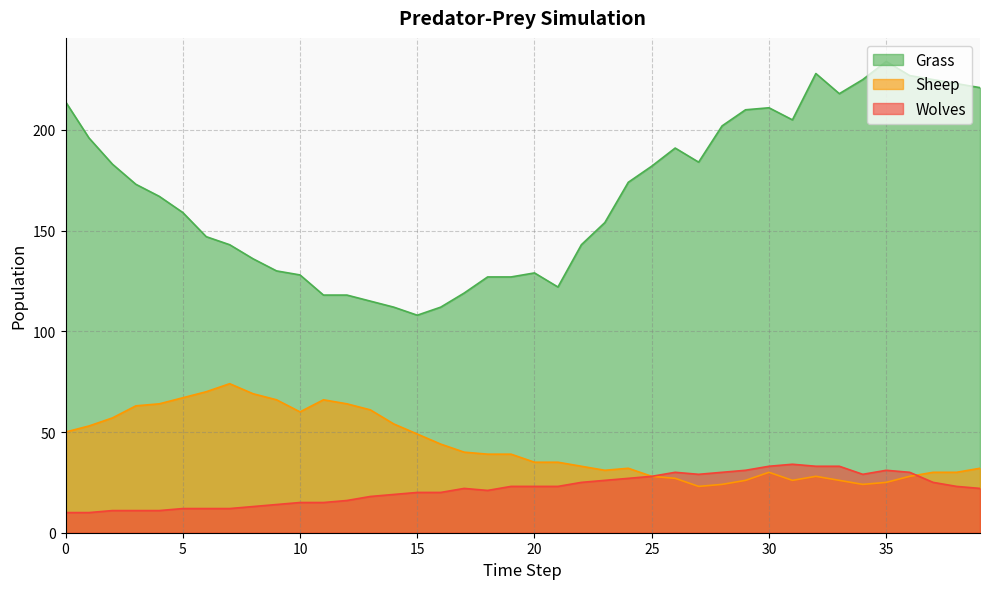

What is the approximate value of Wolves at 27, to the nearest 5?

30